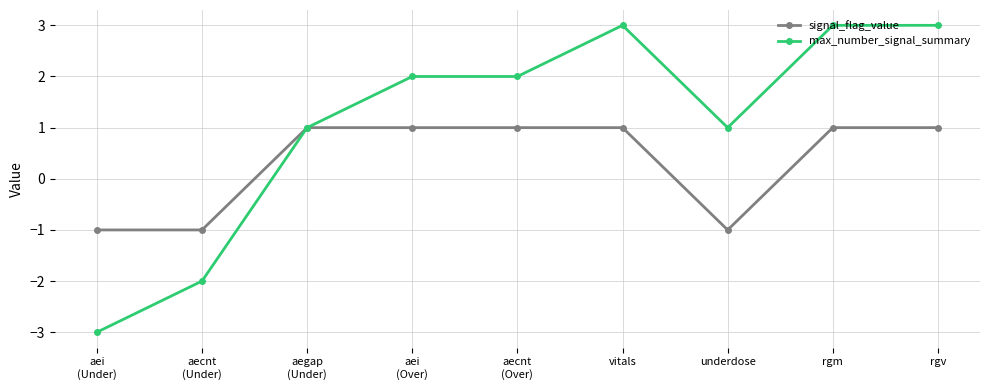

How many lines are shown in the chart?

2